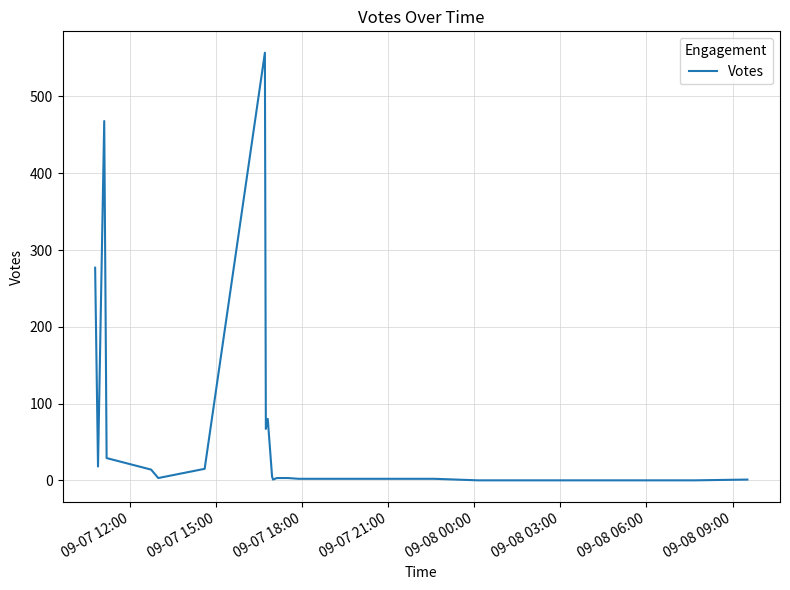

What is the greatest value displayed?

557